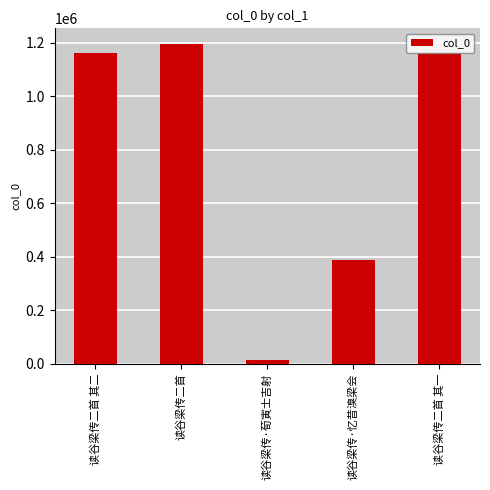

The value at 读谷梁传二首 is 1194165. True or false?

True